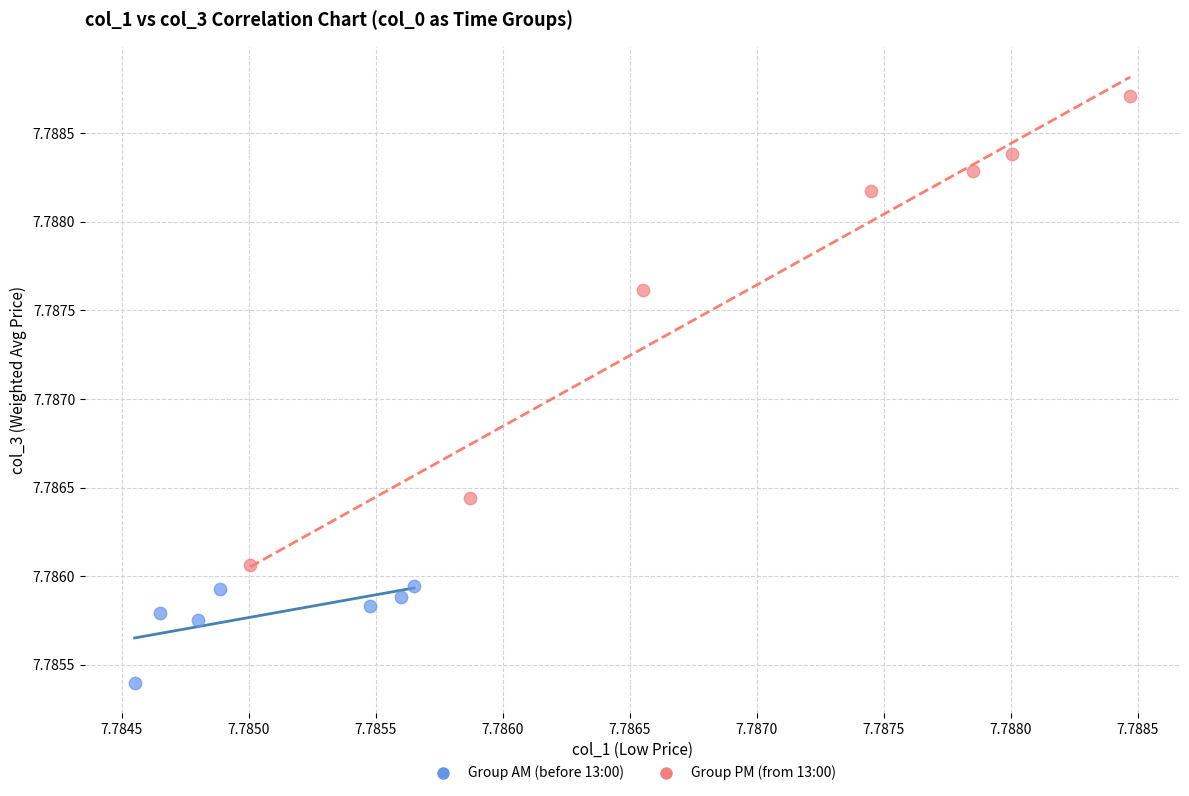

Which series contains the lowest Y value?

Group AM (before 13:00)